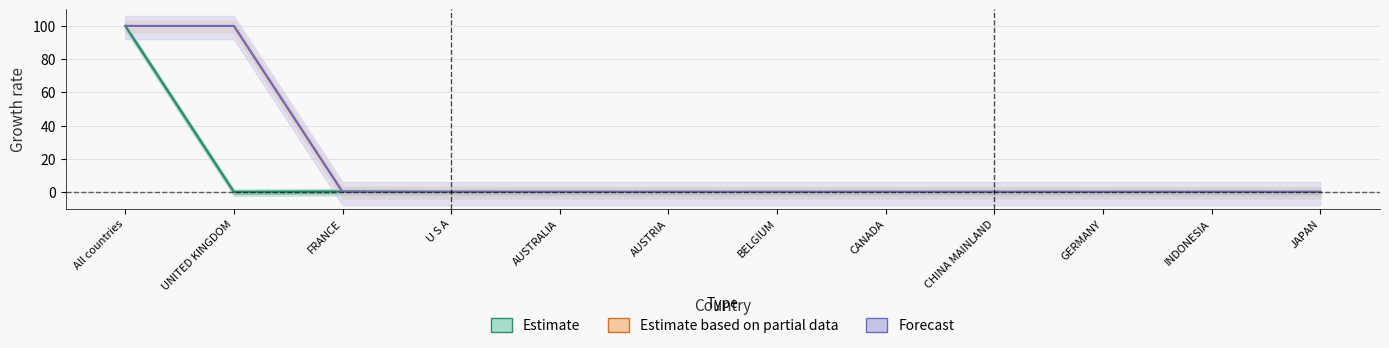

How many lines are shown in the chart?

3